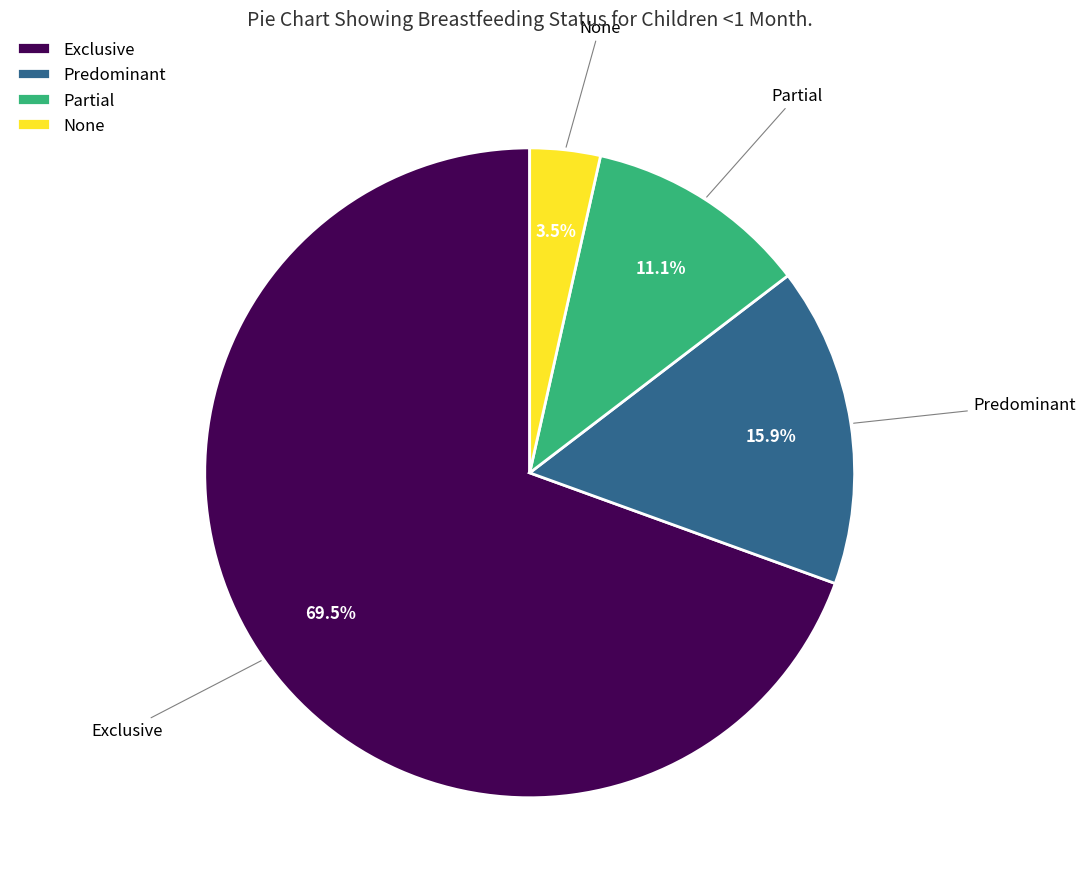

To the nearest percent, what portion does Partial represent?

11%